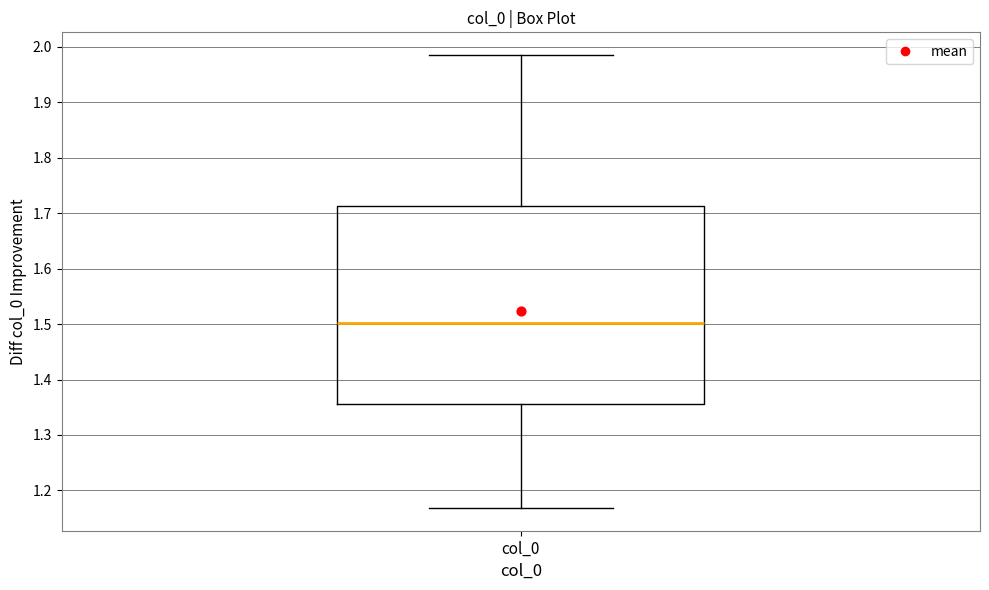

Transcribe this box plot: give where the median line is, the range the box spans, and where the two whiskers end, as read against the y-axis. The values are not printed on the chart, so give them approximately, as read against the axis.

median 1.50, box 1.36 to 1.71, whiskers 1.17 to 1.99